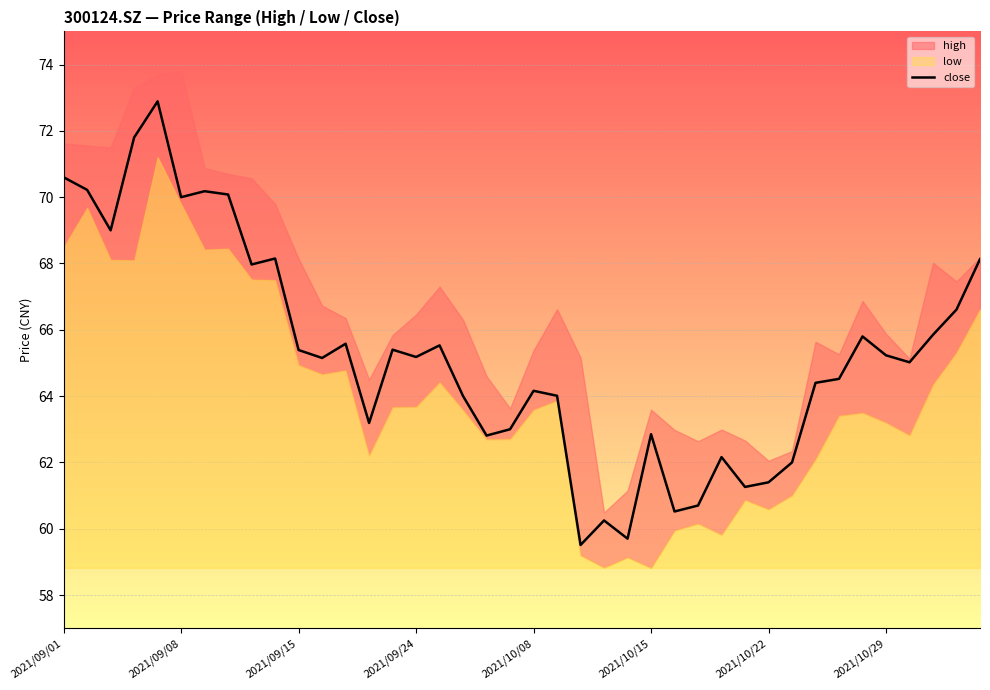

What is the lowest value of the close series?

59.5